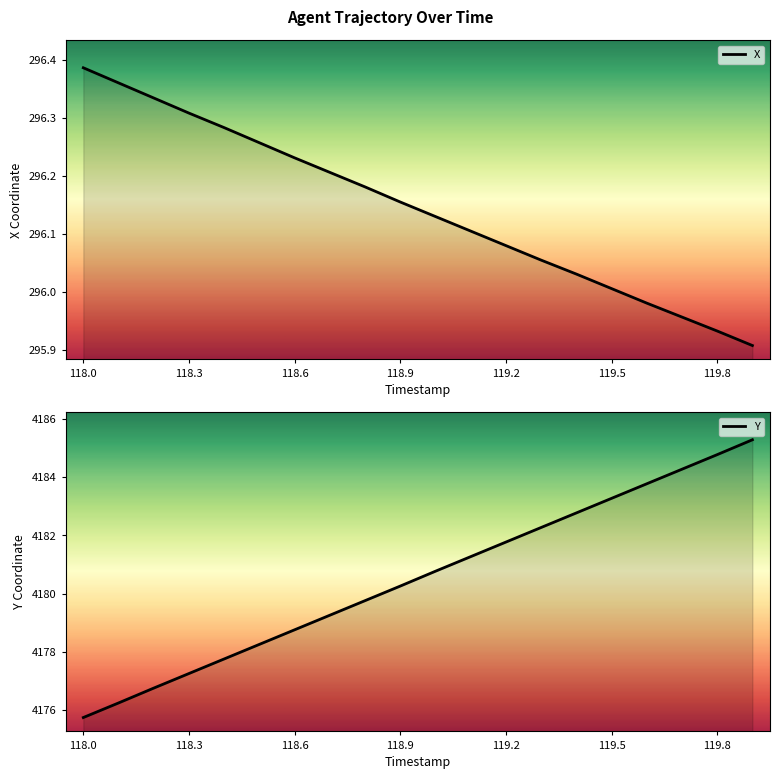

What is the difference between the maximum and minimum values in the X series?

0.5